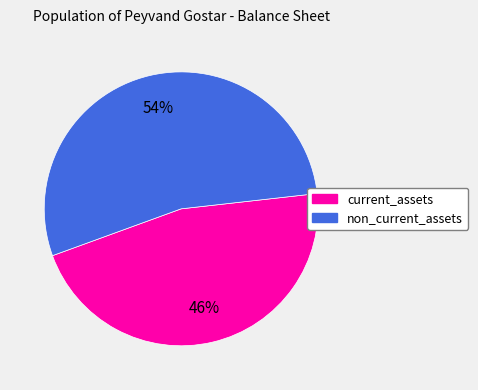

Is there a majority slice in this chart?

Yes